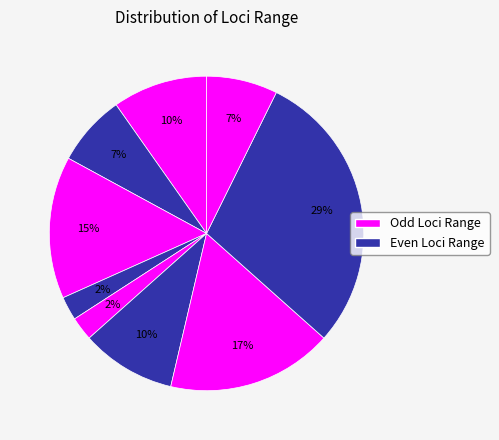

Count the number of slices in the pie.

9